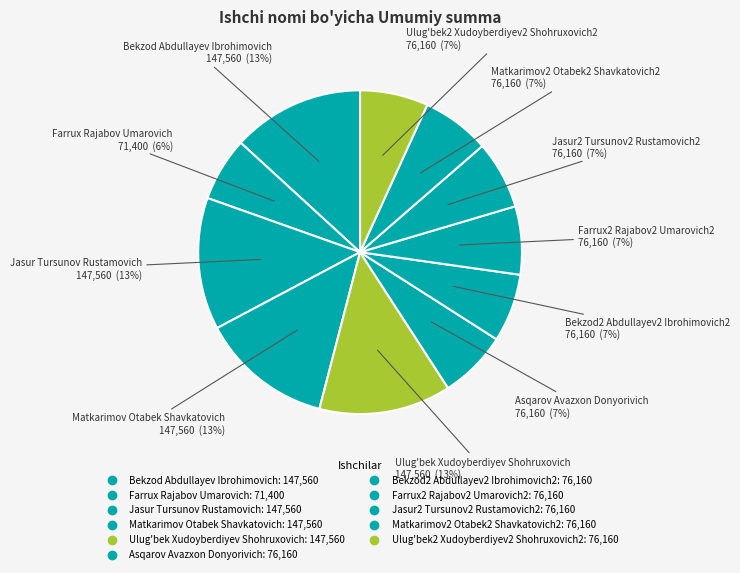

To the nearest percent, what is the combined percentage of Ulug'bek2 Xudoyberdiyev2 Shohruxovich2 and Farrux Rajabov Umarovich?

13%